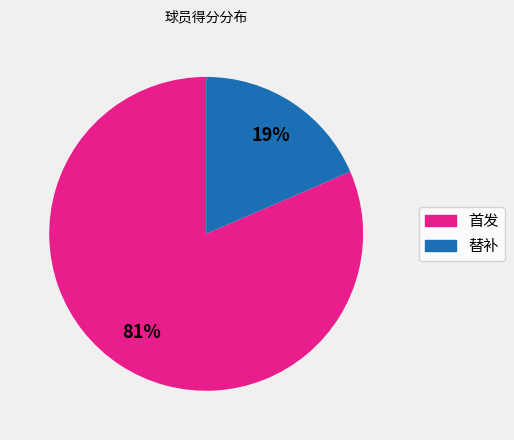

Rank the categories by value from highest to lowest.

首发, 替补